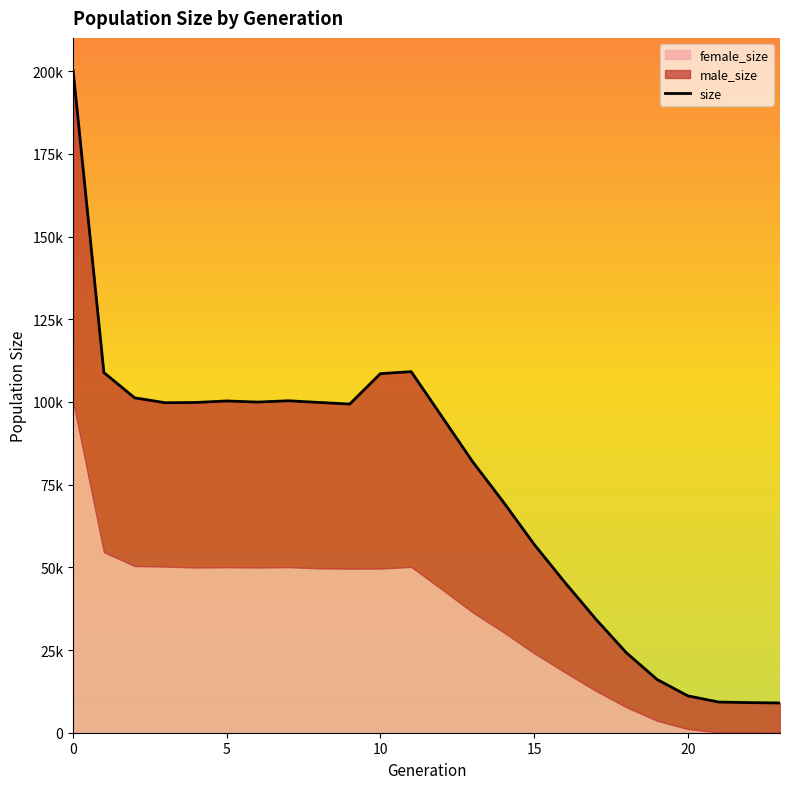

How many lines are shown in the chart?

1